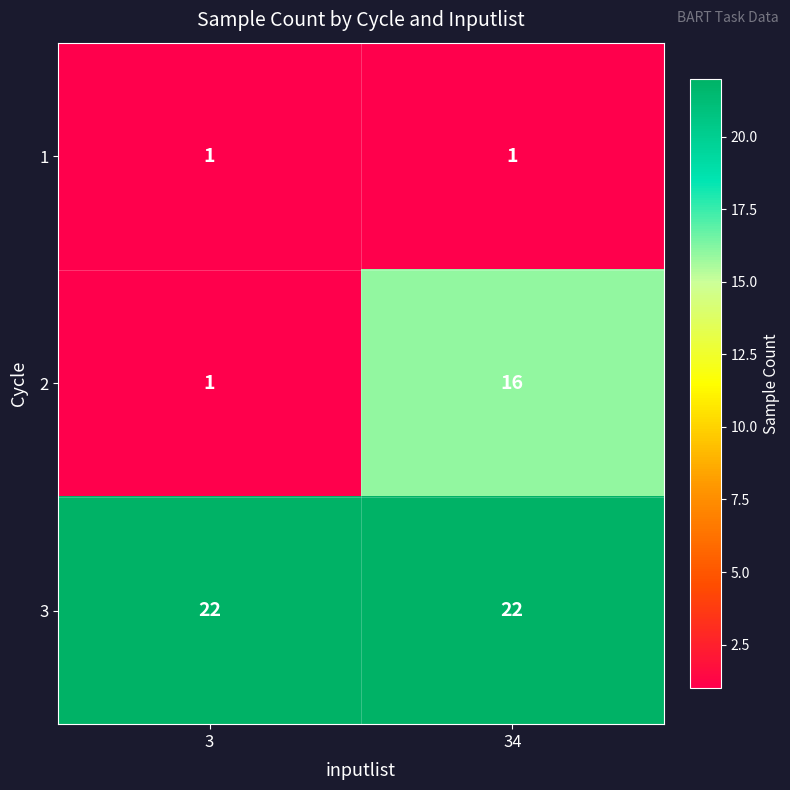

What is the difference between the 2 values at 3 and 34?

15